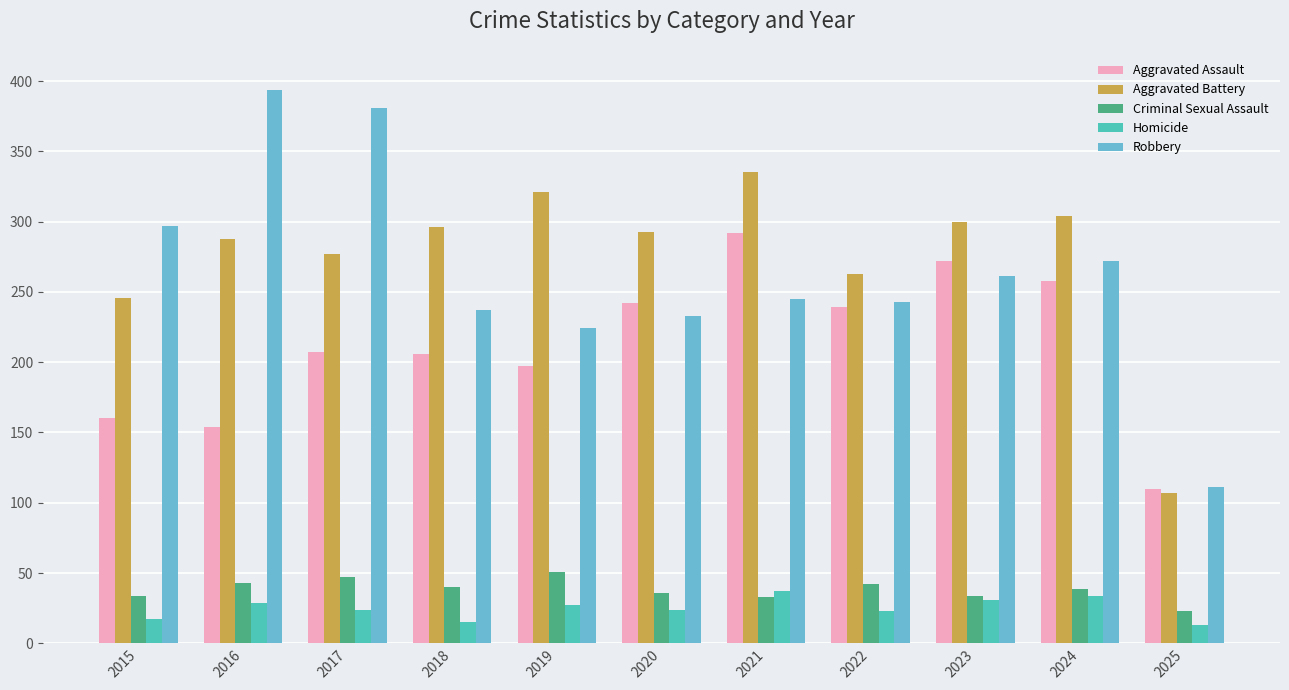

True or false: Robbery has a value of 136 at 2019.

False